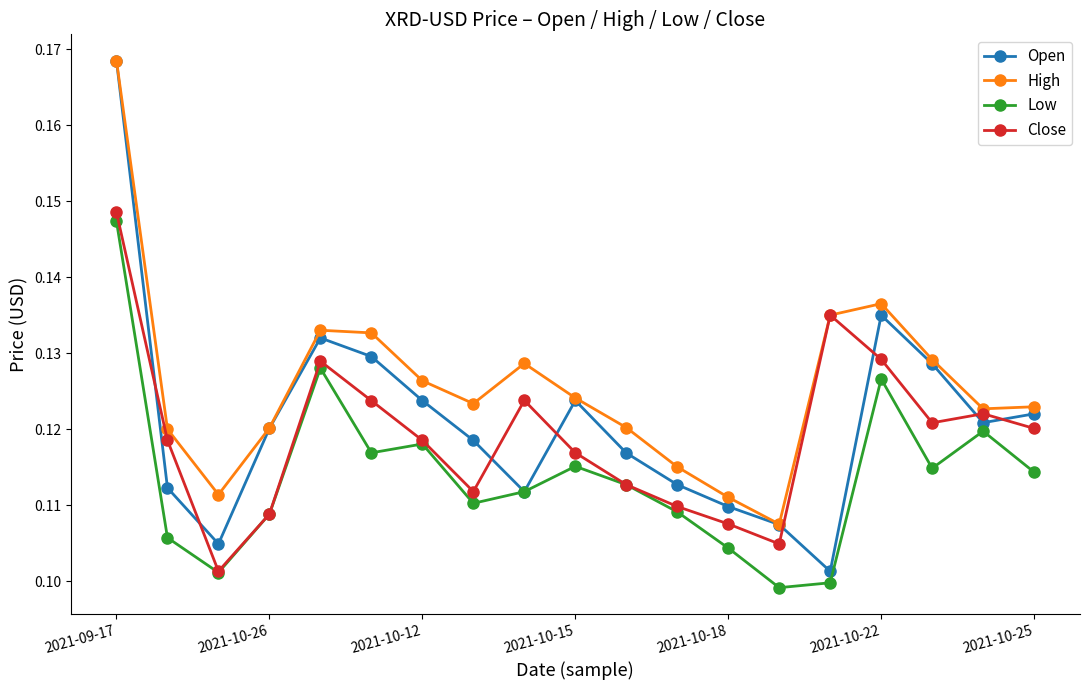

Count the High values in the range 0 to 1.

19